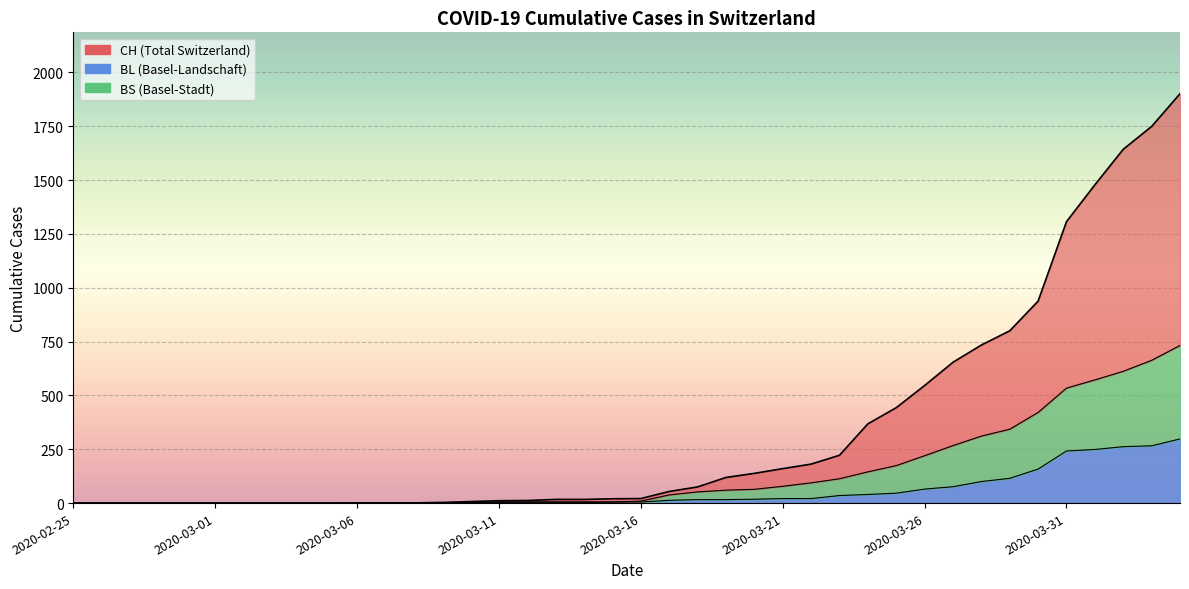

How many series are shown in this chart?

3